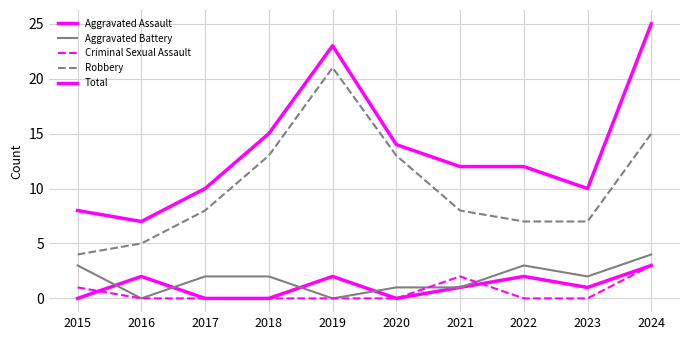

How many lines are shown in the chart?

5